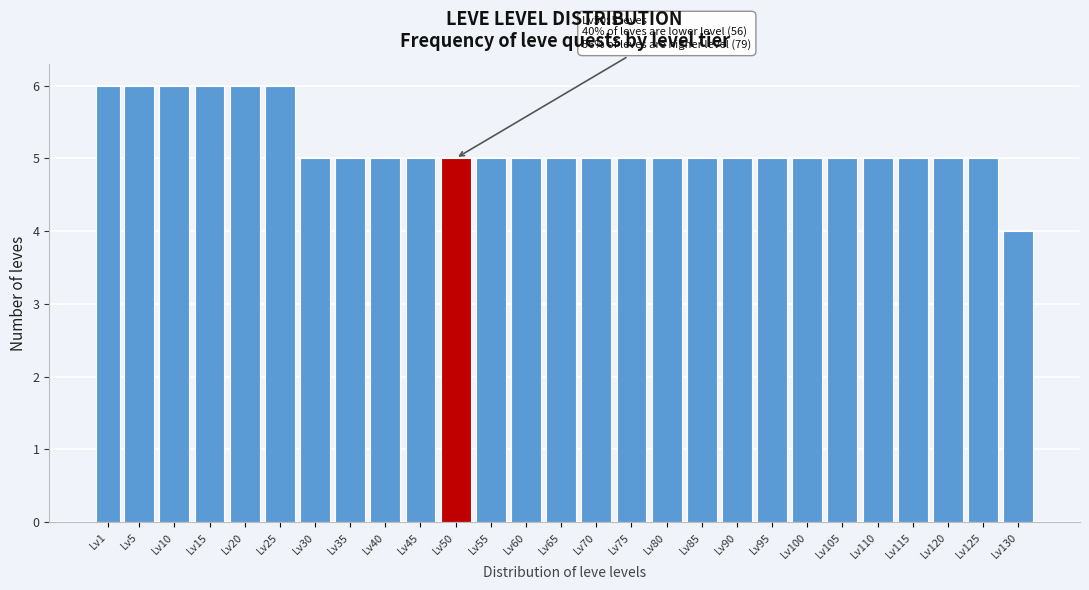

Reading left to right, transcribe all the data shown in this chart.

6	6	6	6	6	6	5	5	5	5	5	5	5	5	5	5	5	5	5	5	5	5	5	5	5	5	4